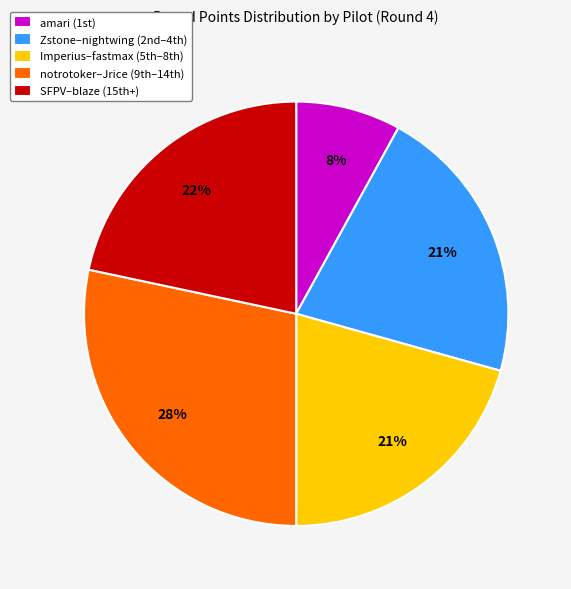

Which slice is the largest?

notrotoker–Jrice (9th–14th)